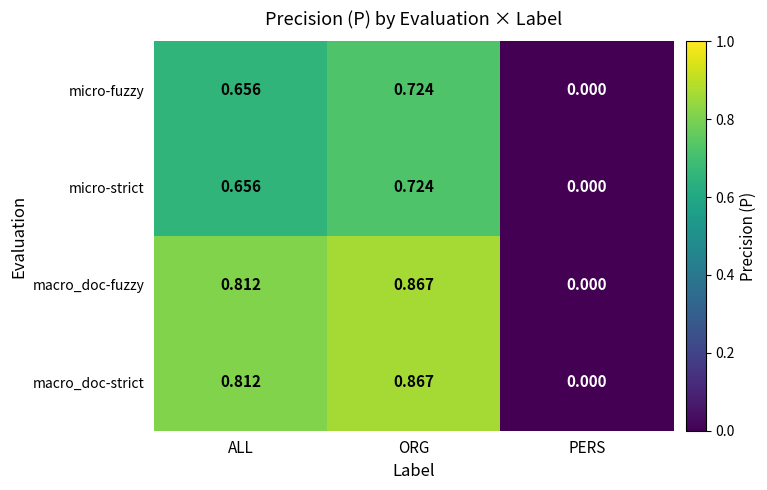

Rank the categories by macro_doc-strict value from lowest to highest.

PERS, ALL, ORG